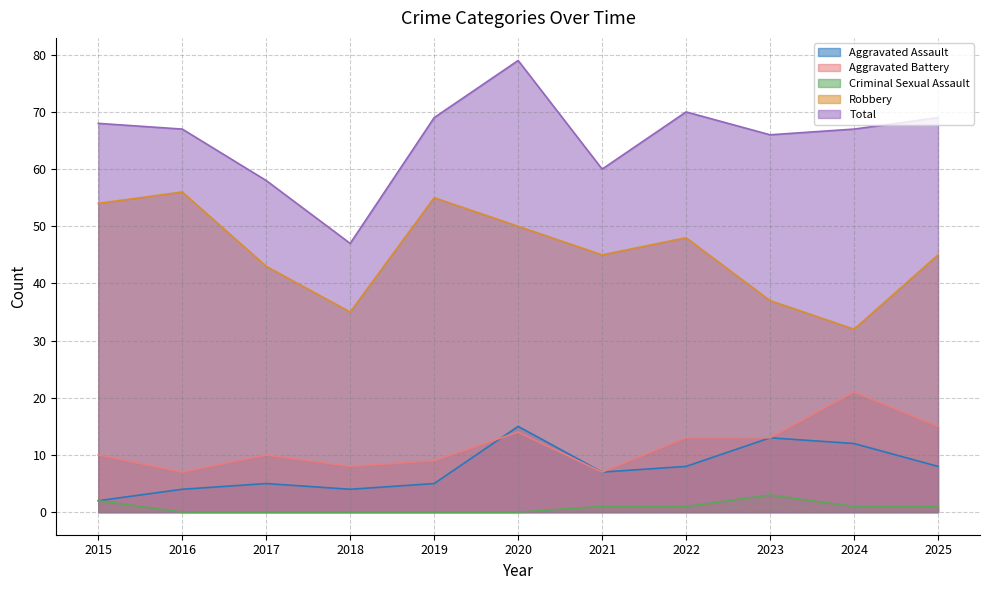

Where does the Criminal Sexual Assault series first go above 1?

2015